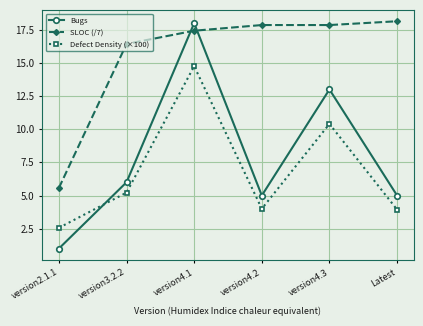

What is the sum of all Bugs values?

48.0